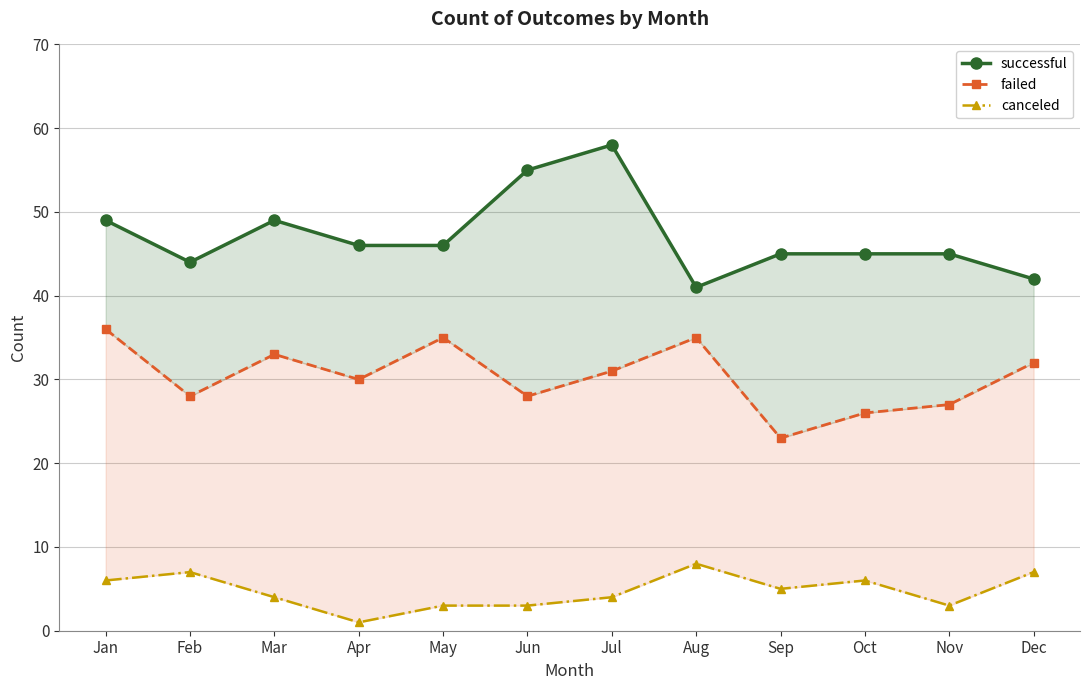

What is the average value of the failed series?

30